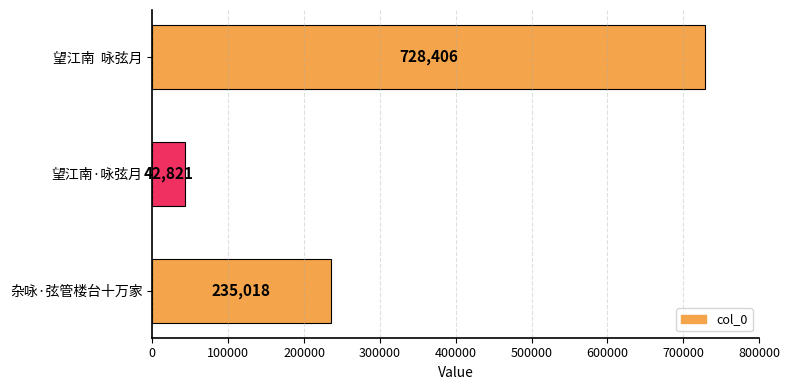

What is the label of the 2nd bar from the bottom?

望江南·咏弦月